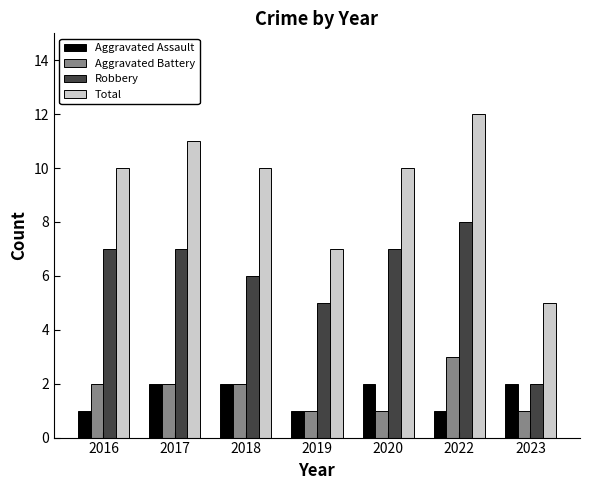

Read the Robbery value at 2018.

6